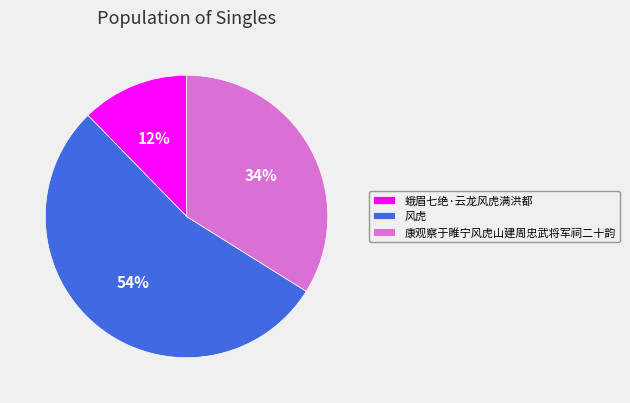

To the nearest percent, what percentage of the pie is 康观察于睢宁风虎山建周忠武将军祠二十韵?

34%